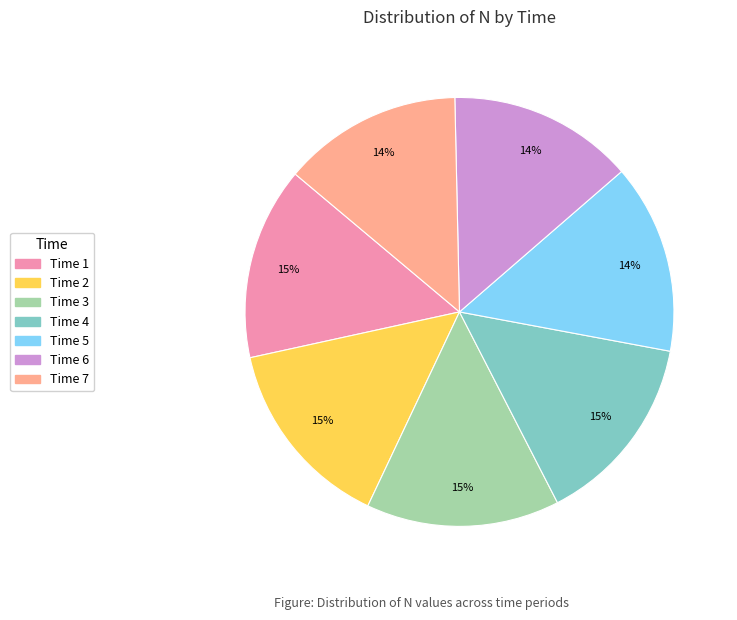

Count the number of slices in the pie.

7